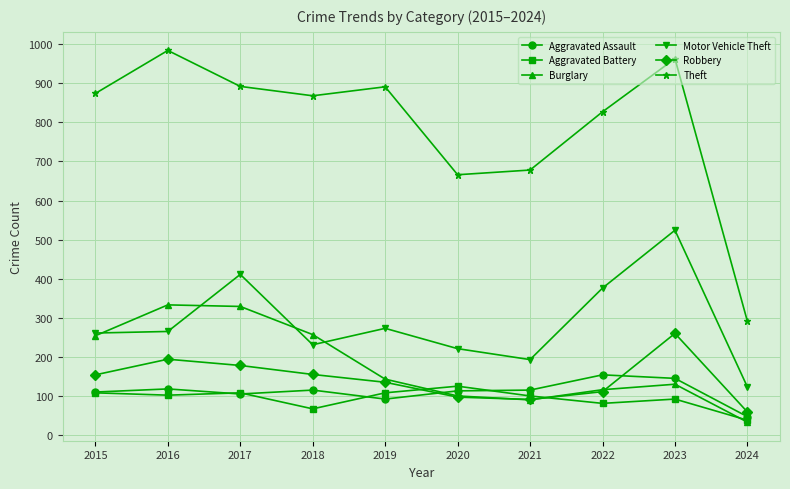

How many interior local peaks does the Motor Vehicle Theft series have?

3